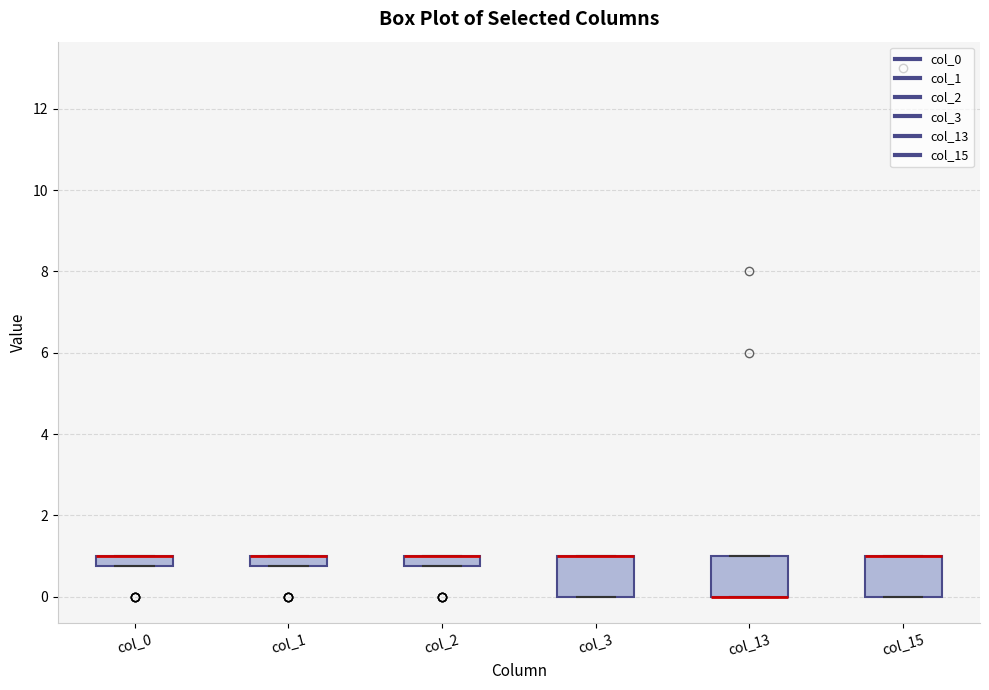

Where is the lower edge of the box for col_13 on the y-axis? The values are not printed on the chart, so give them approximately, as read against the axis.

0.0